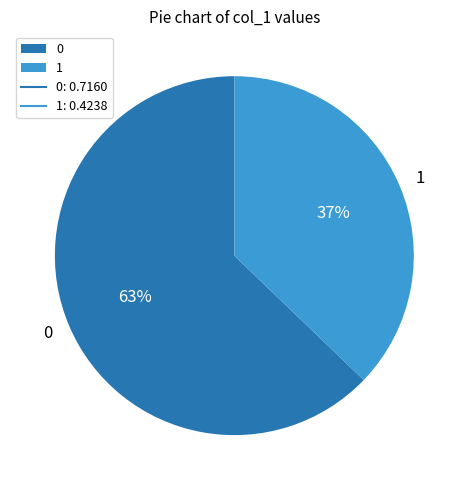

Is the sum of 1 and 0 greater than half?

Yes